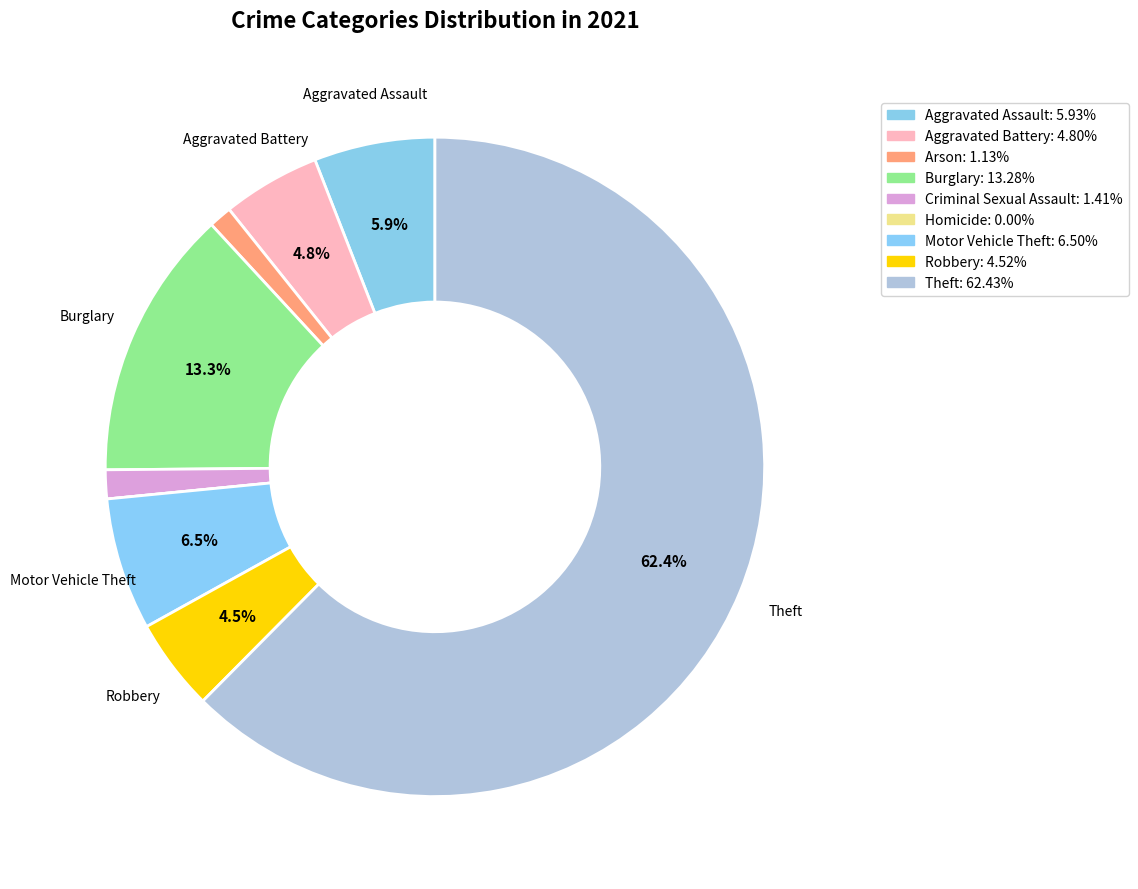

Do Motor Vehicle Theft and Theft together represent more than half of the pie?

Yes